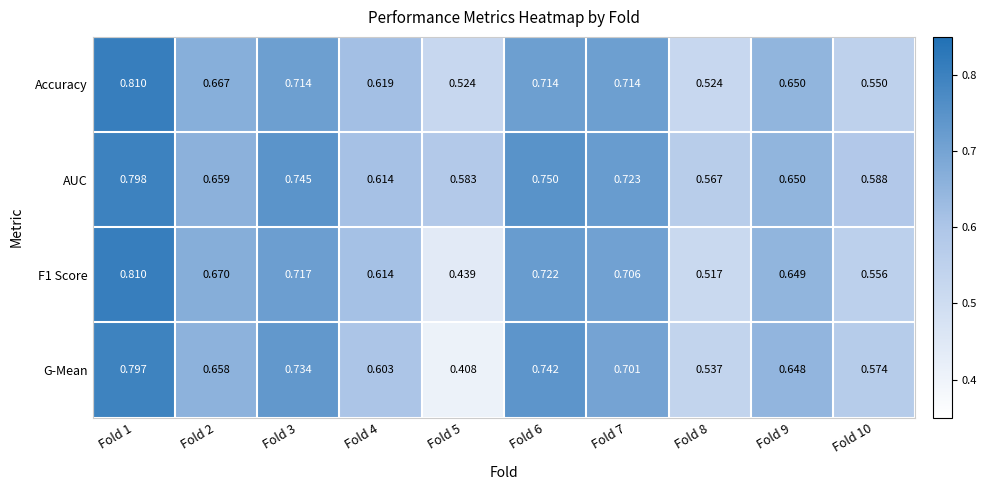

Which series has the largest range (max minus min)?

G-Mean